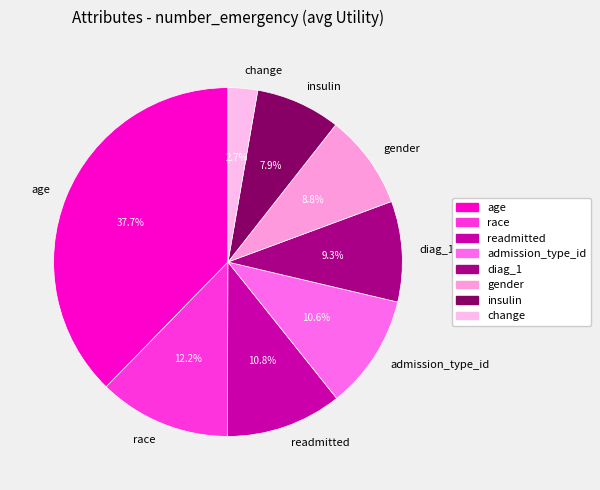

What percentage is the insulin slice, to the nearest percent?

8%